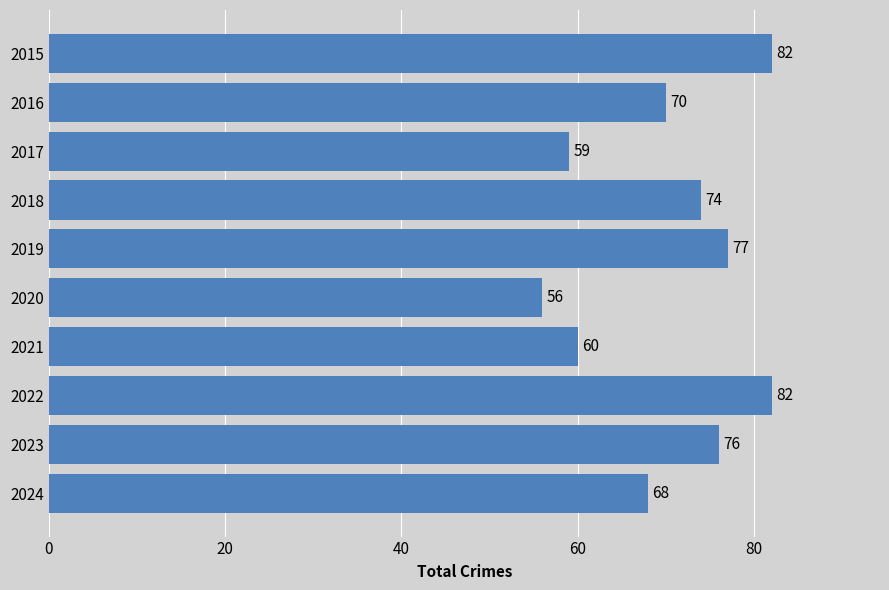

What is the average value?

70